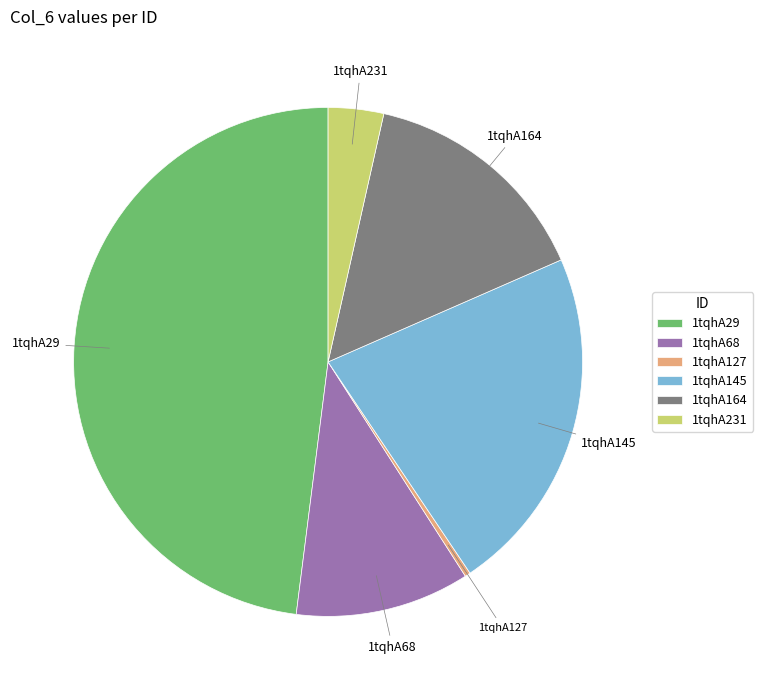

How many slices are in this pie chart?

6